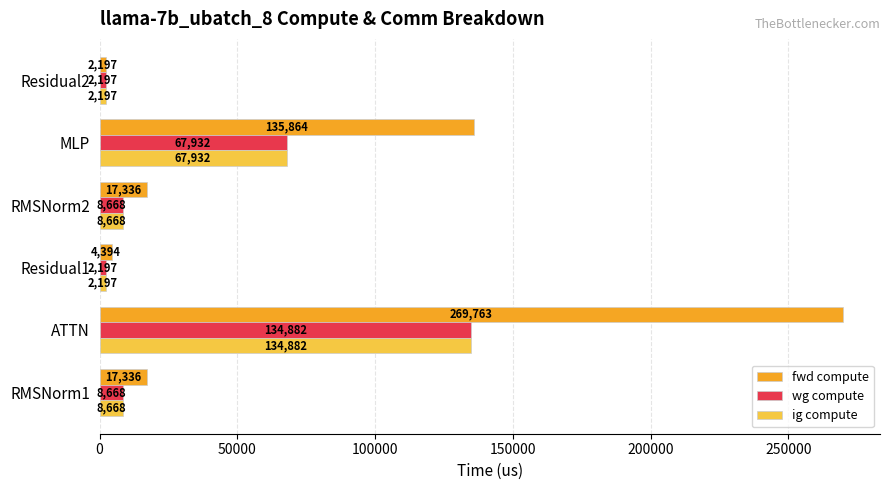

Which series has the largest total across all categories?

fwd compute